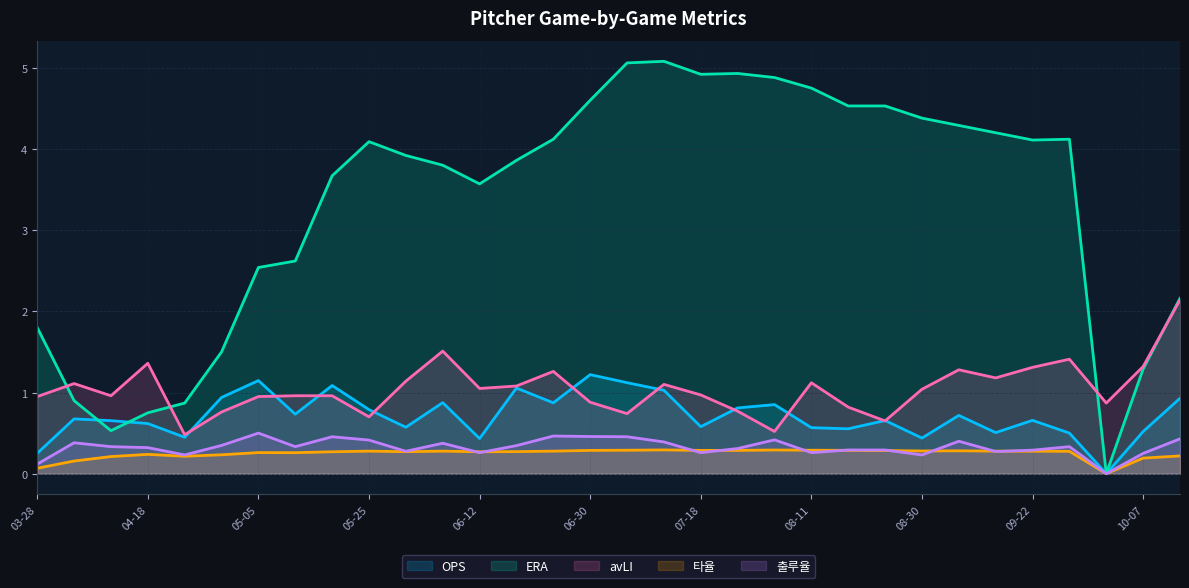

Which series has the largest total across all categories?

ERA